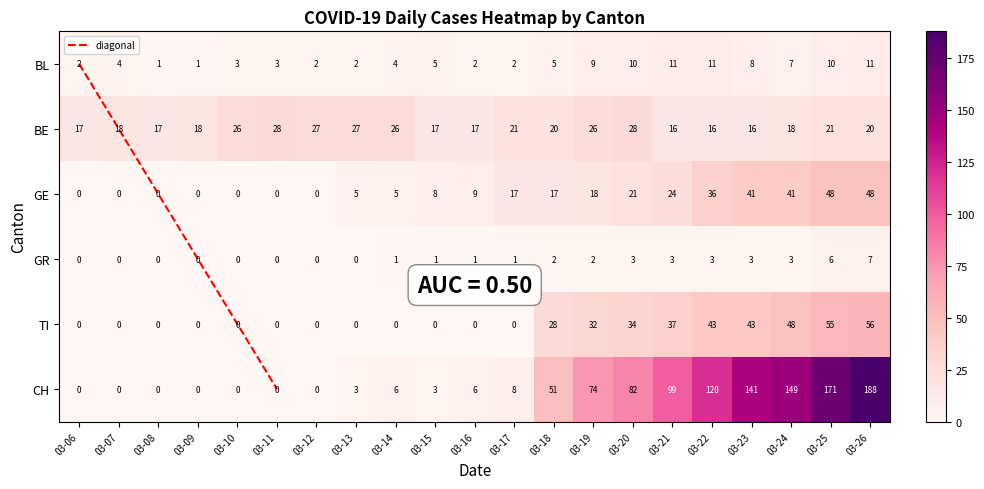

List the series in order of their peak value, lowest first.

GR, BL, BE, GE, TI, CH